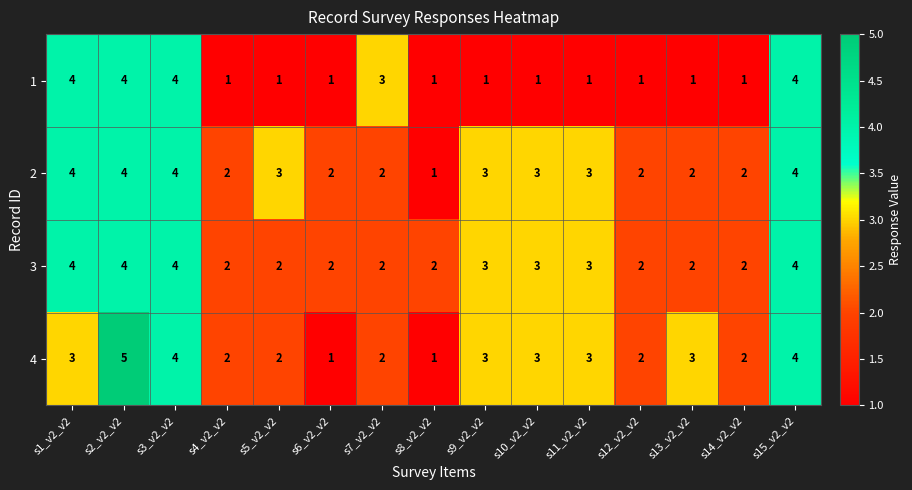

What value does the 3 series have at s15_v2_v2?

4